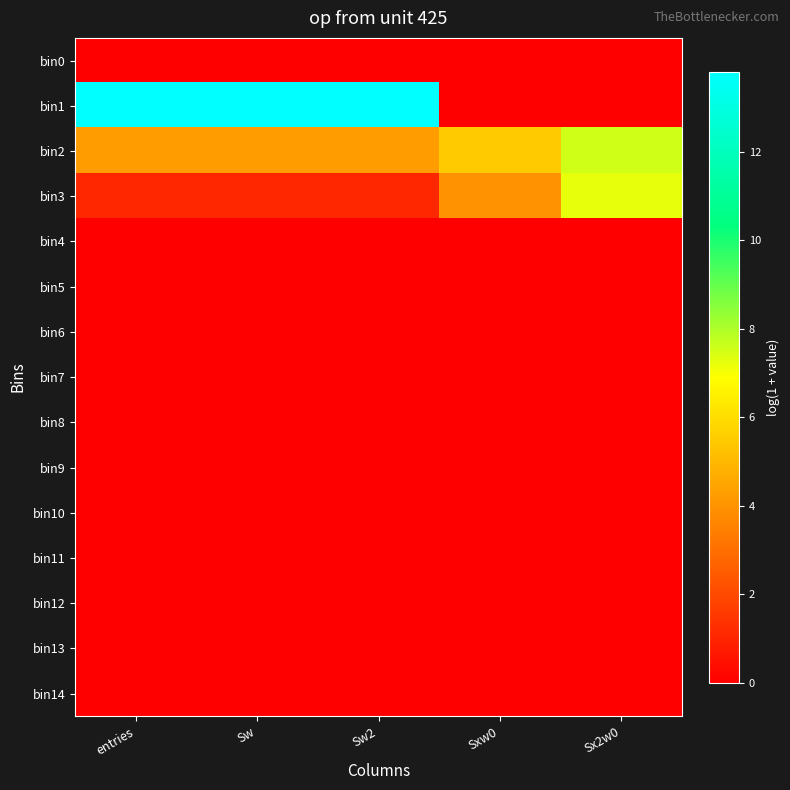

Rank the series by their maximum value, from lowest to highest.

bin0, bin4, bin5, bin6, bin7, bin8, bin9, bin10, bin11, bin12, bin13, bin14, bin3, bin2, bin1